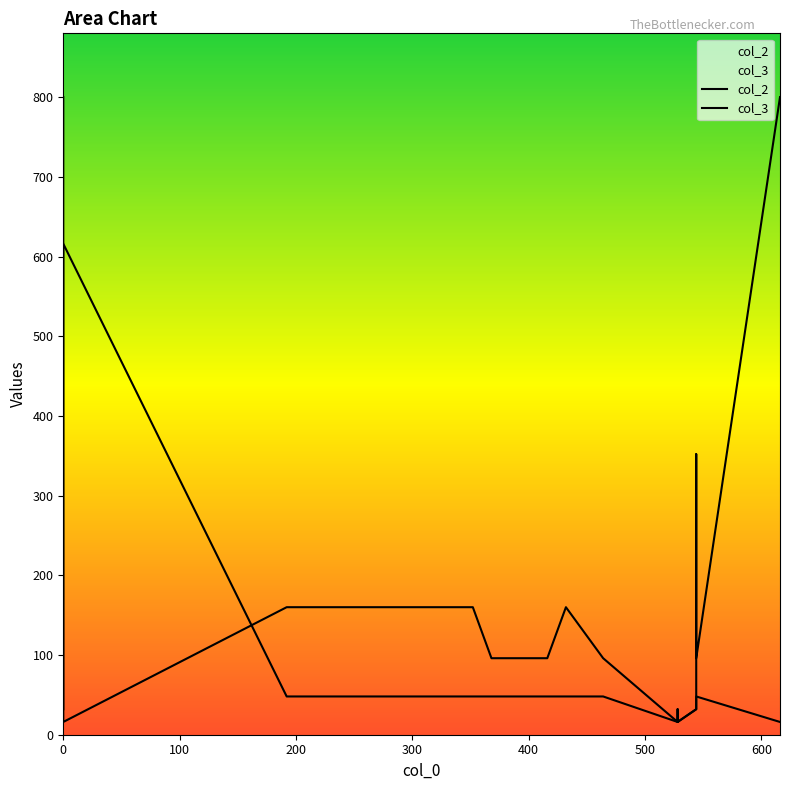

Count the number of categories in the chart.

18